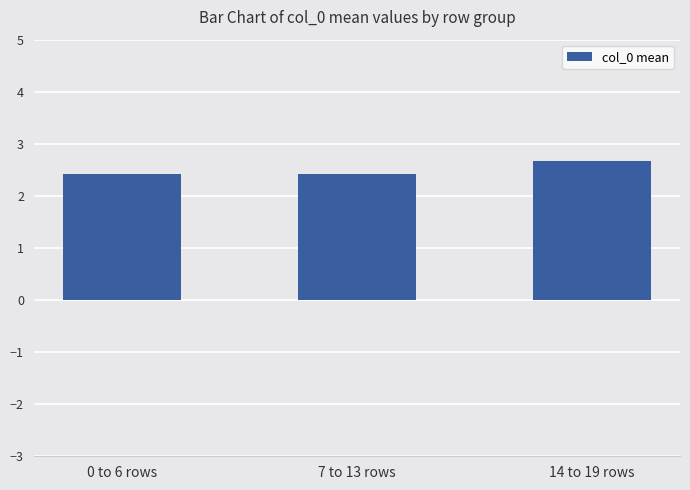

True or false: the data shows 2.7 at 14 to 19 rows.

True